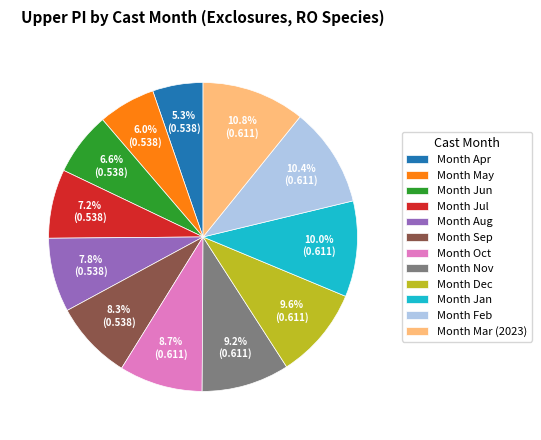

Is there any slice that represents more than half of the pie?

No